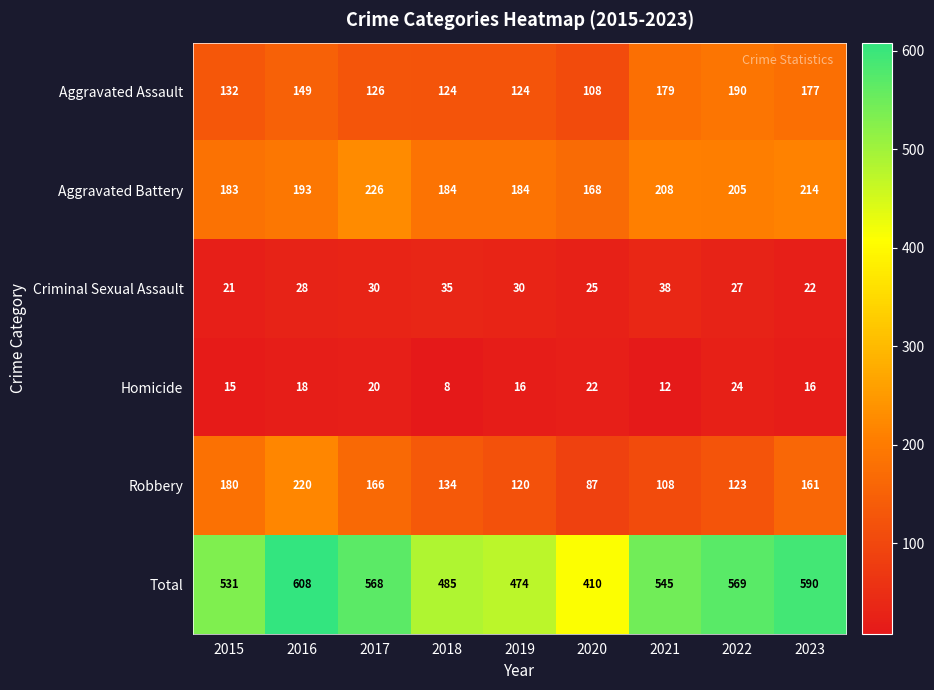

What is the difference between the second highest and second lowest values in the Homicide series?

10